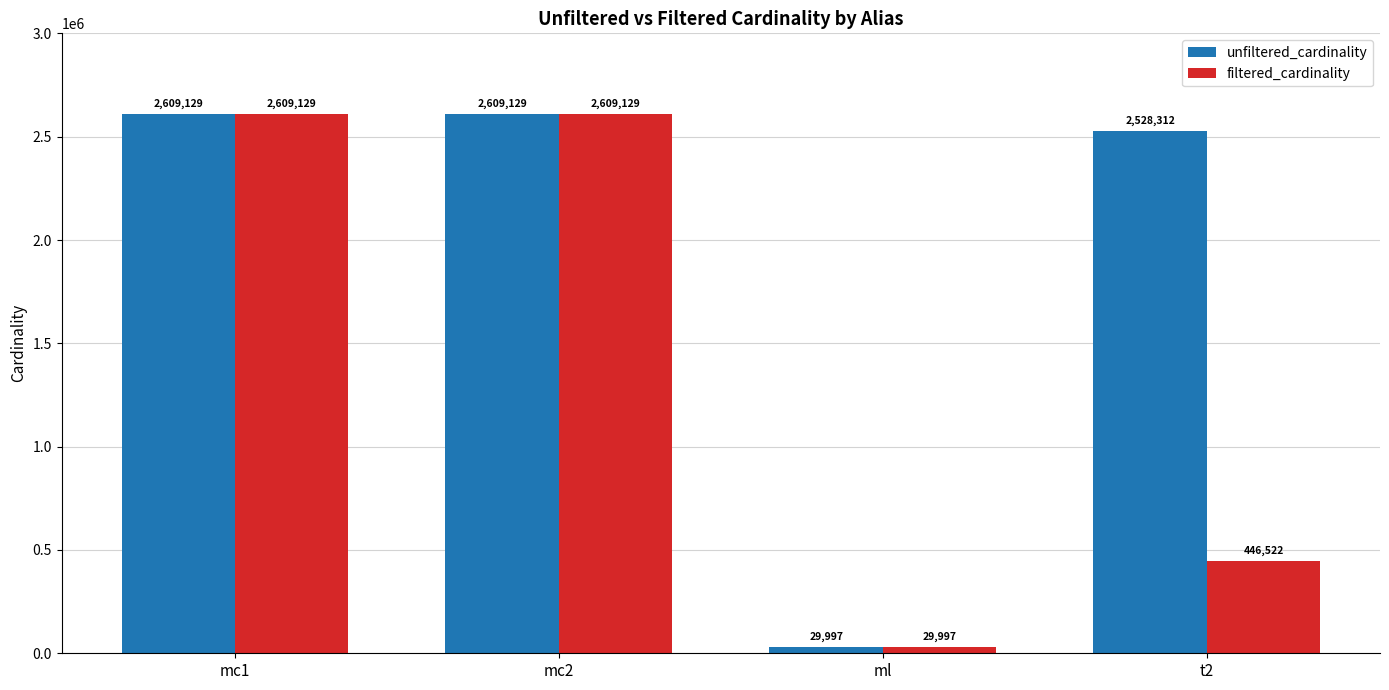

Reading left to right, list all the values displayed in this chart.

unfiltered_cardinality: 2609129	2609129	29997	2528312
filtered_cardinality: 2609129	2609129	29997	446522